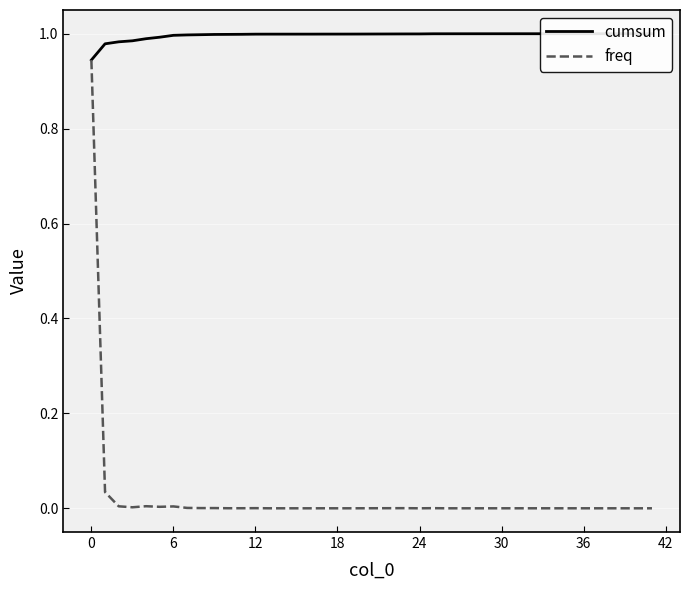

True or false: freq and cumsum cross at least once.

False